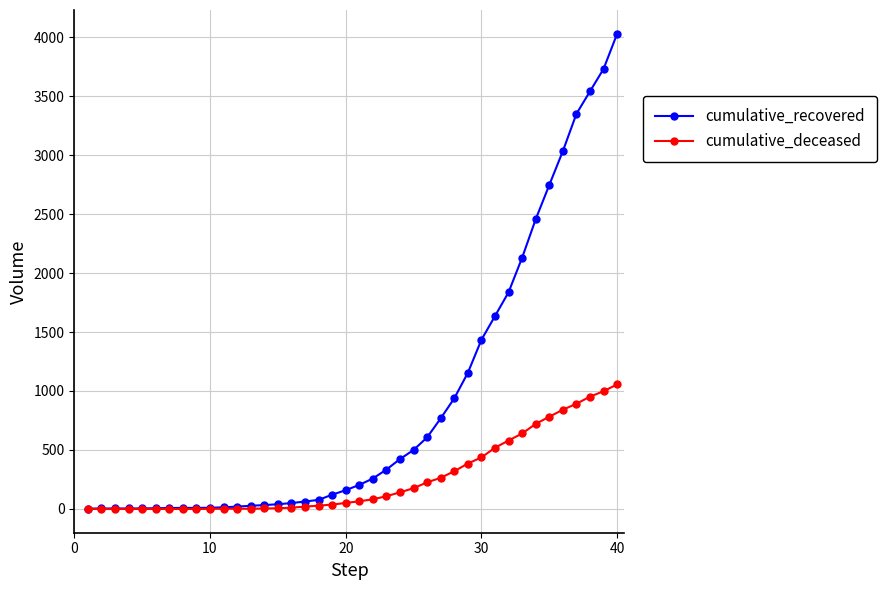

Which series has the largest range (max minus min)?

cumulative_recovered